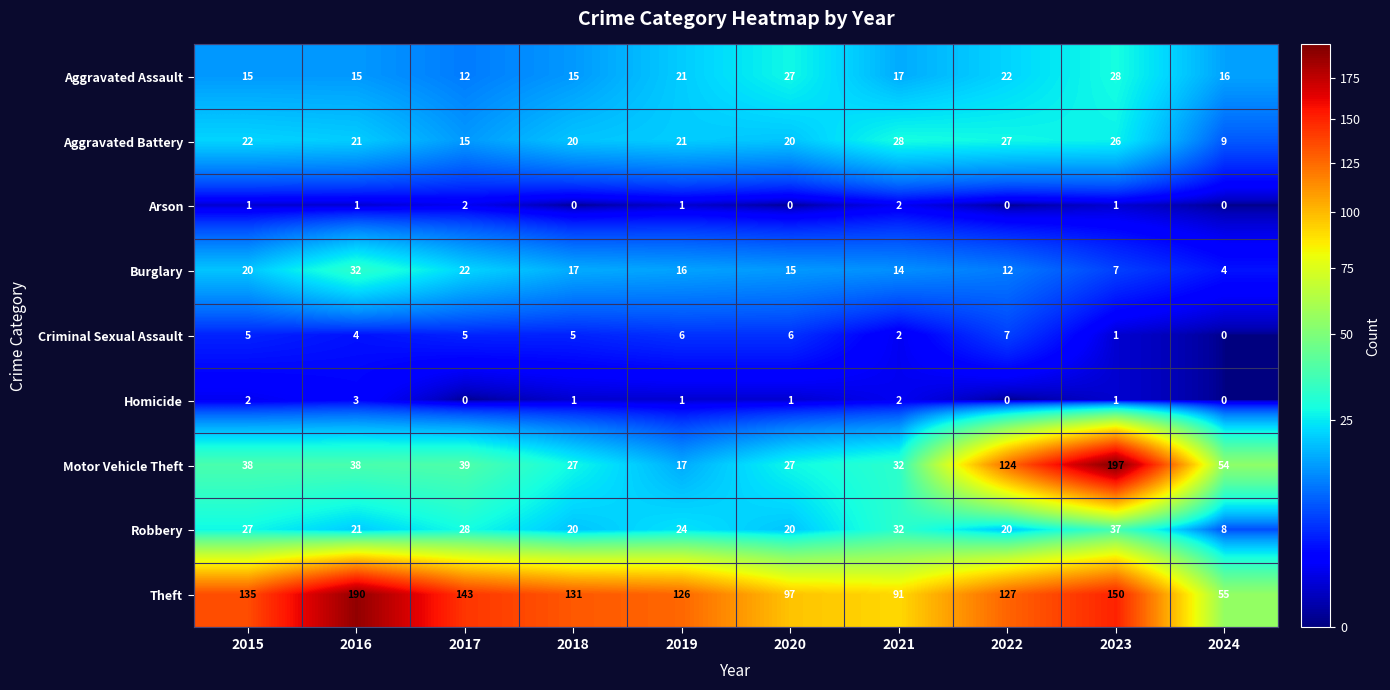

What is the difference between the maximum and second lowest values in the Criminal Sexual Assault series?

6